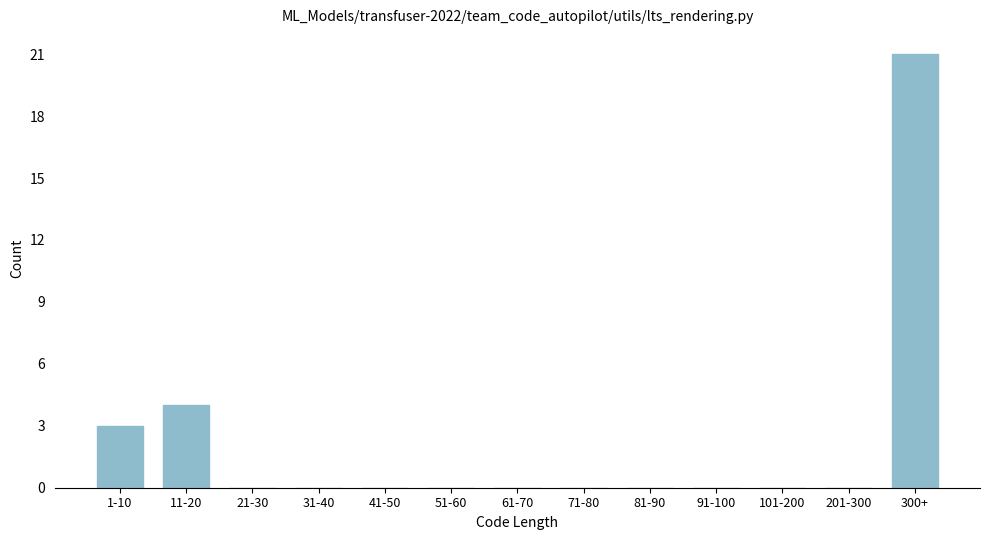

Reading right to left, what are all the values shown in this chart?

300+=21	201-300=0	101-200=0	91-100=0	81-90=0	71-80=0	61-70=0	51-60=0	41-50=0	31-40=0	21-30=0	11-20=4	1-10=3